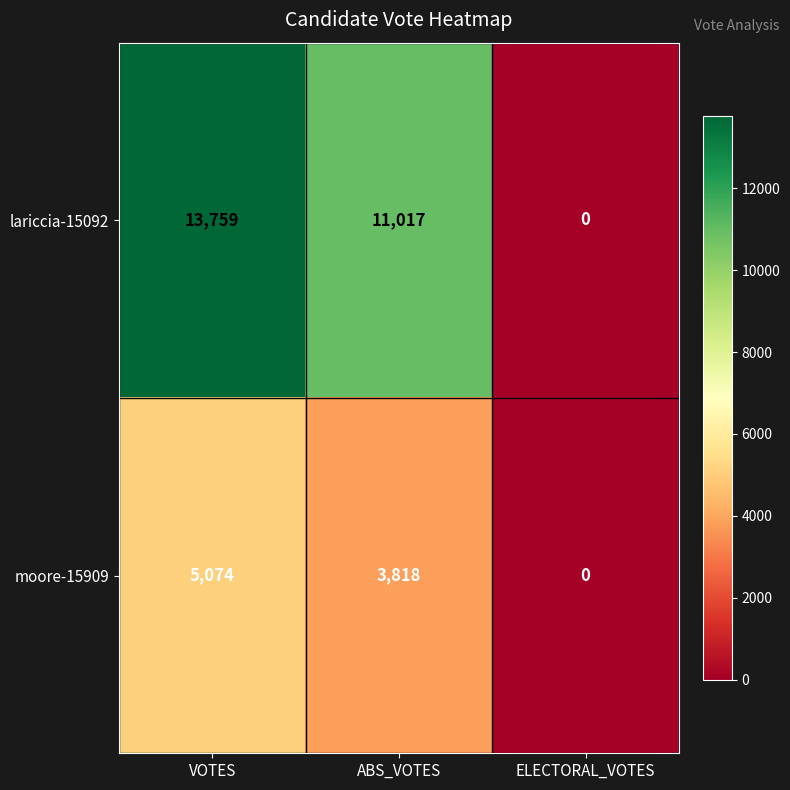

List the series in order of their peak value, highest first.

lariccia-15092, moore-15909